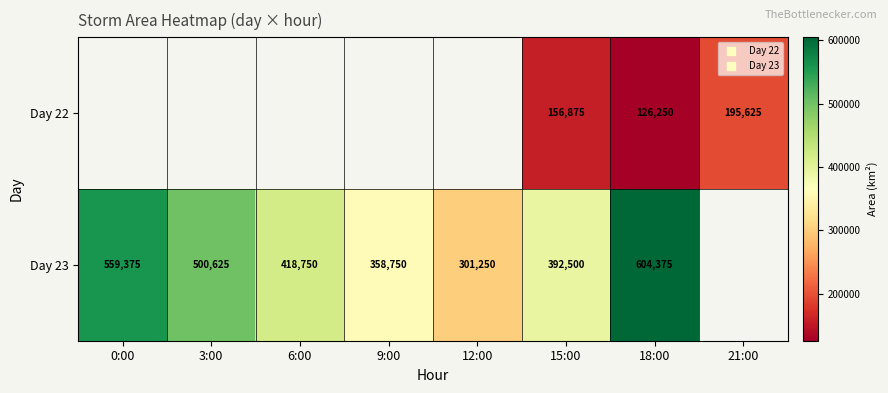

Where does the Day 23 series first go above 500625?

0:00